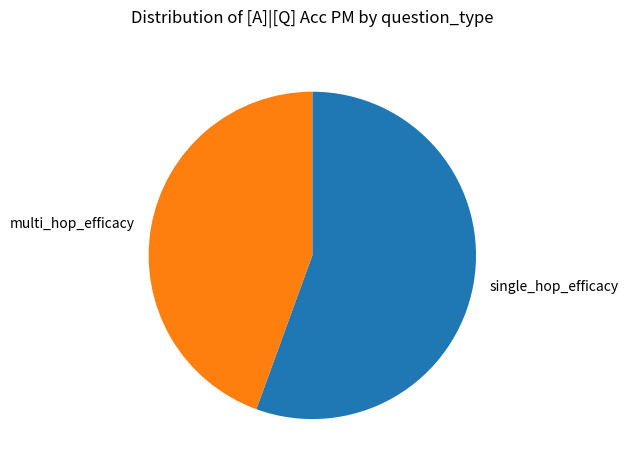

The multi_hop_efficacy slice represents 51% of the pie. True or false?

False